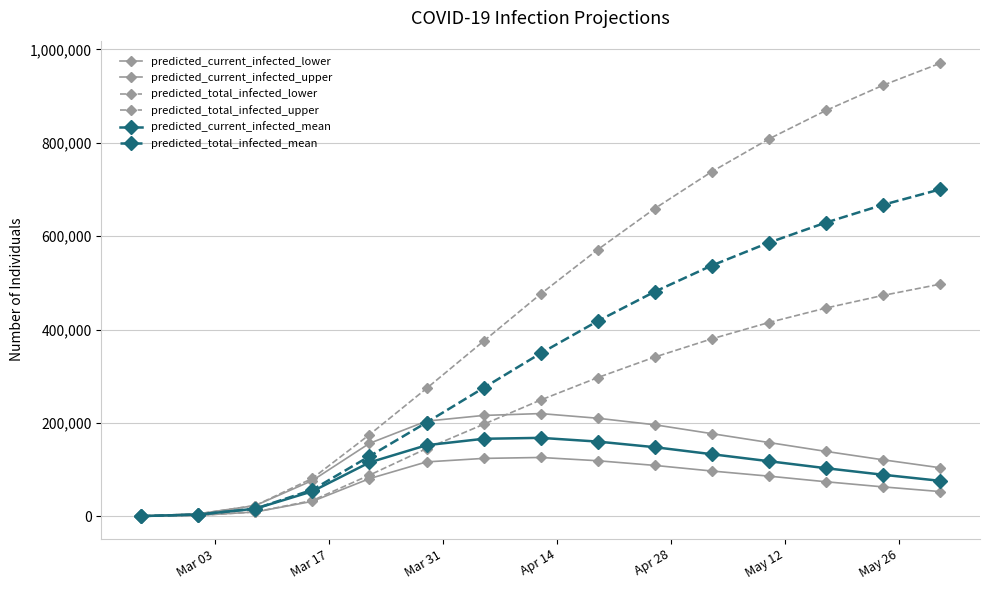

List the series in order of their peak value, lowest first.

predicted_current_infected_lower, predicted_current_infected_mean, predicted_current_infected_upper, predicted_total_infected_lower, predicted_total_infected_mean, predicted_total_infected_upper